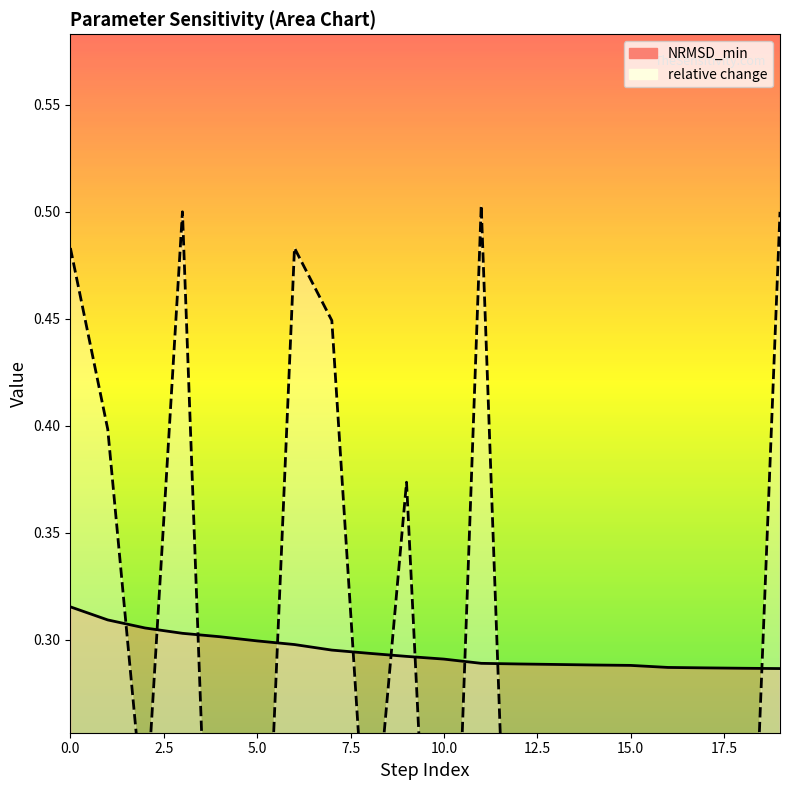

Where is relative change nearest to the value 0?

14